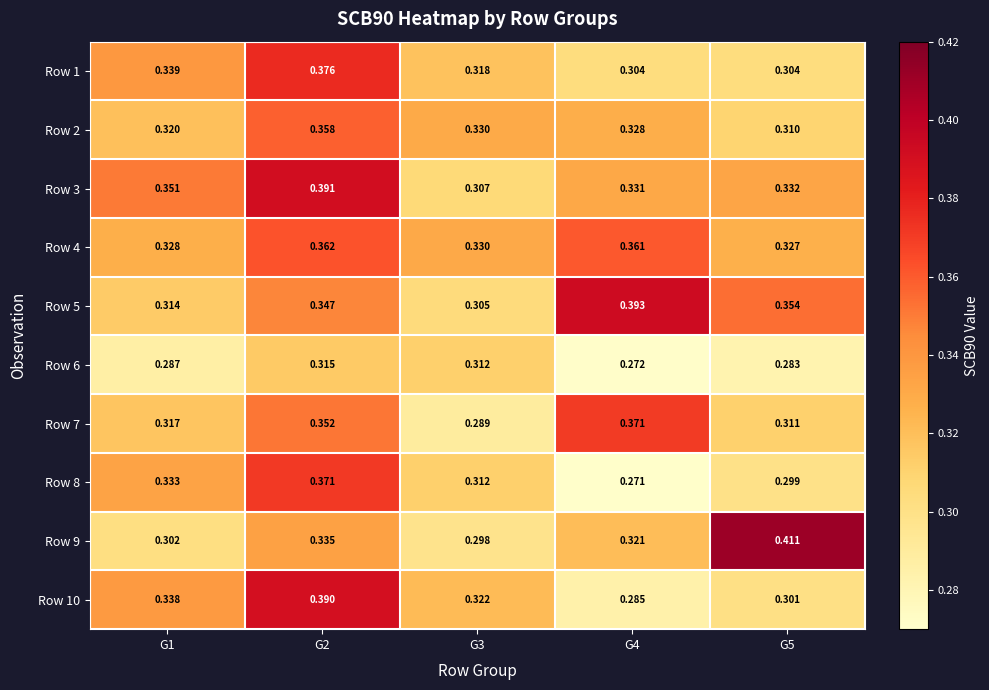

At which category is the sum across all series the highest?

G2